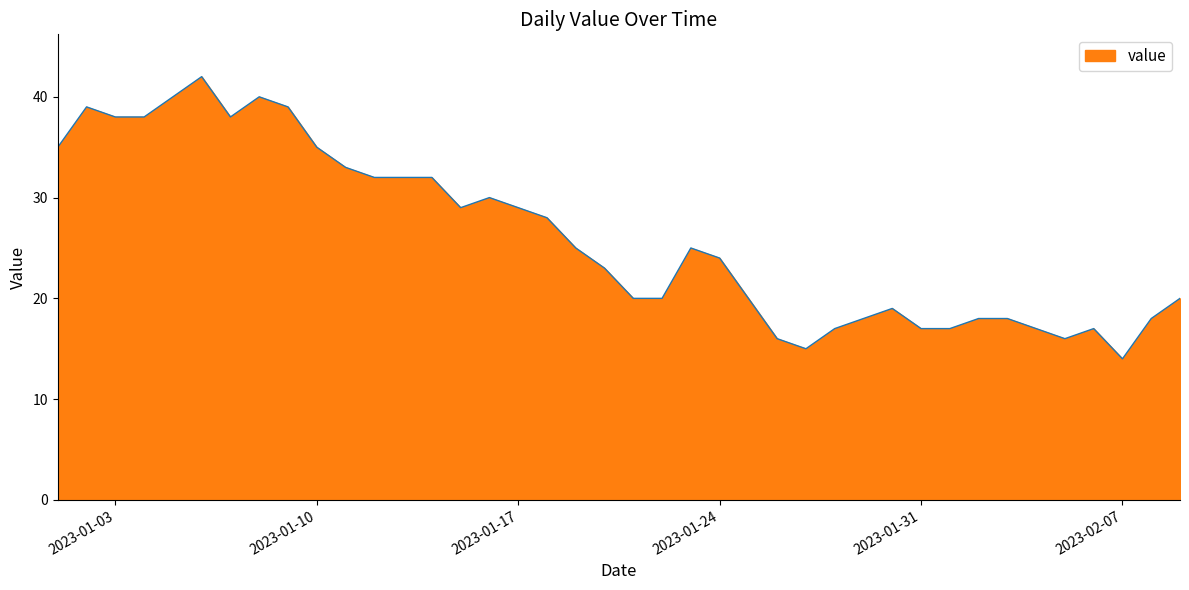

What is the minimum value shown in the chart?

14